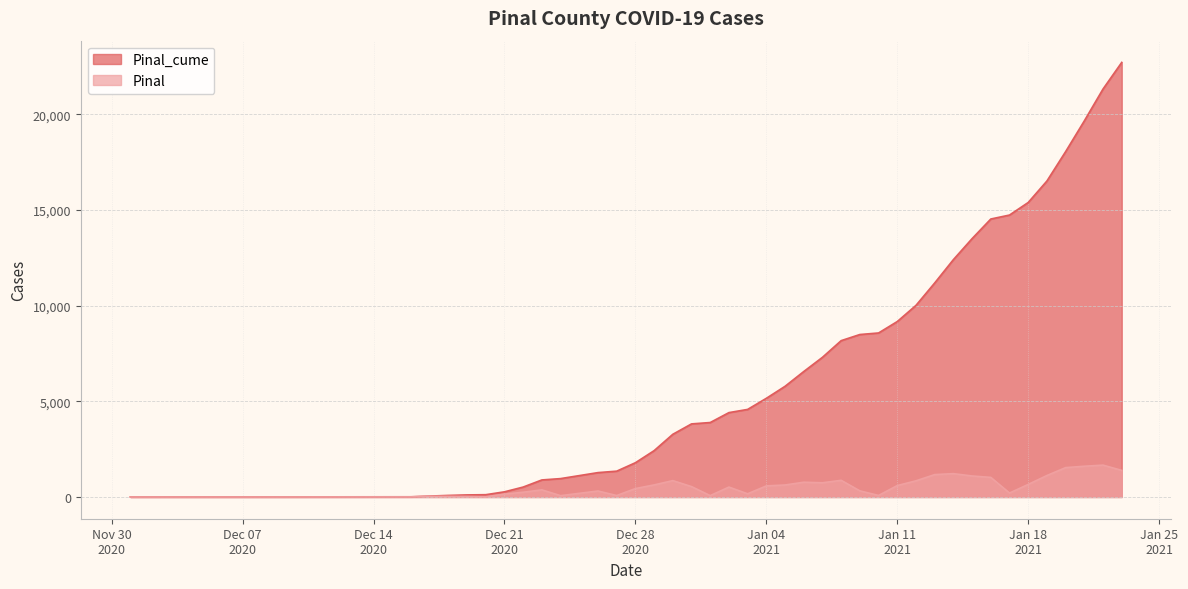

True or false: Pinal and Pinal_cume intersect in this chart.

False